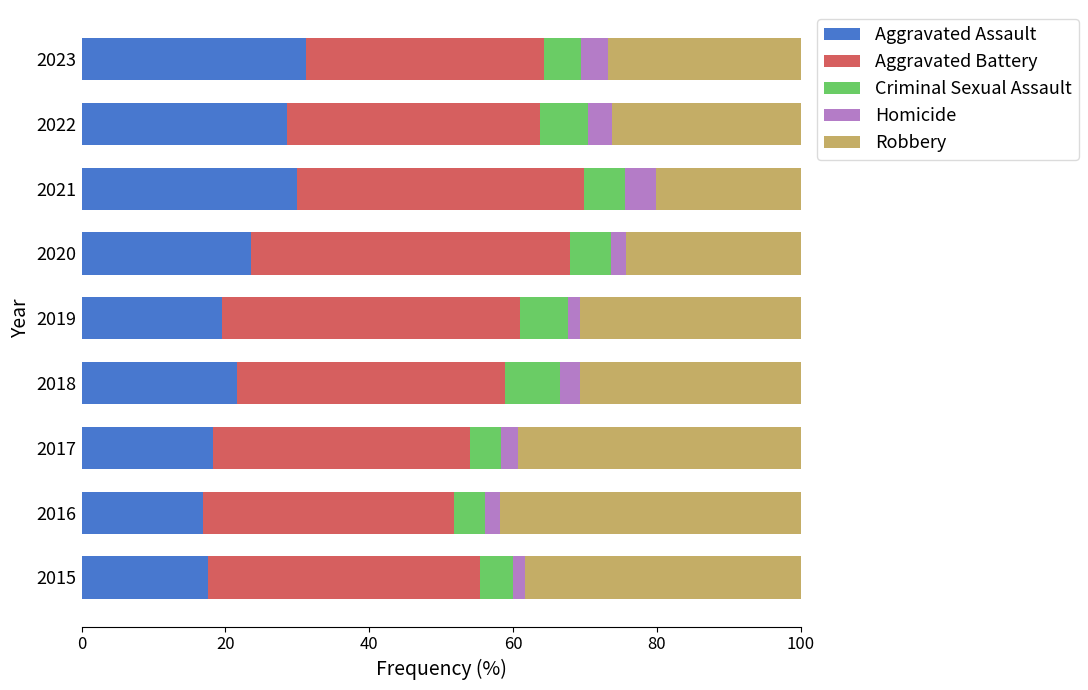

What is the difference between the maximum and minimum values in the Aggravated Assault series?

14.4